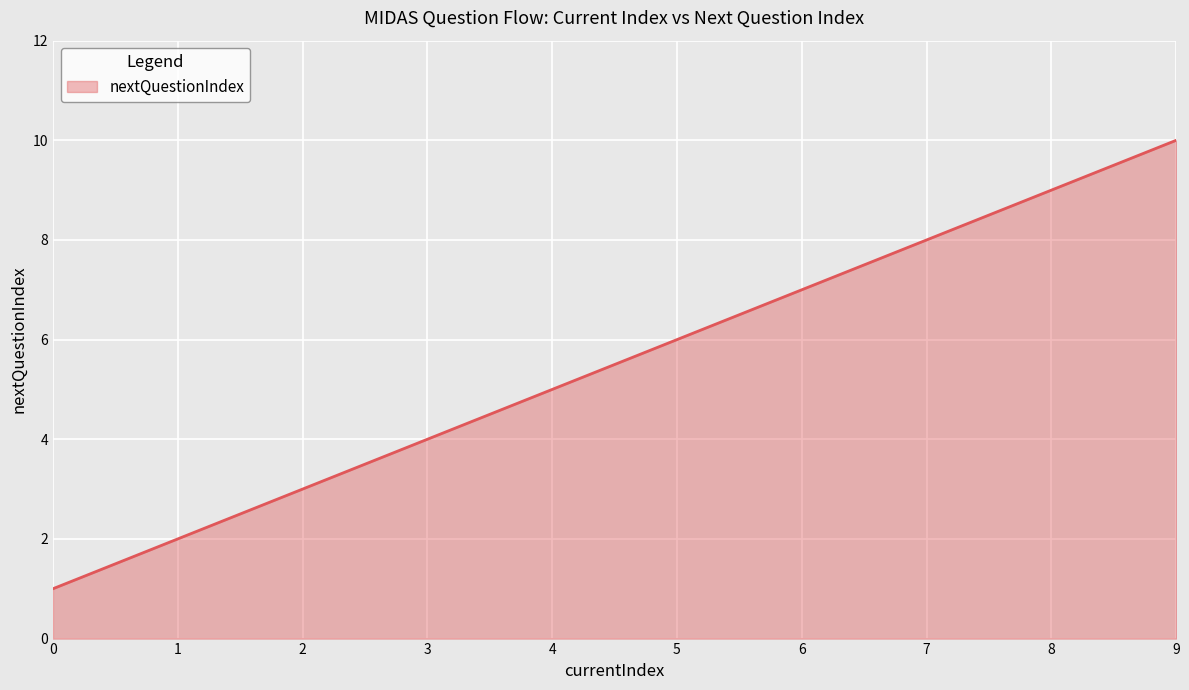

What is the approximate value at 9?

10